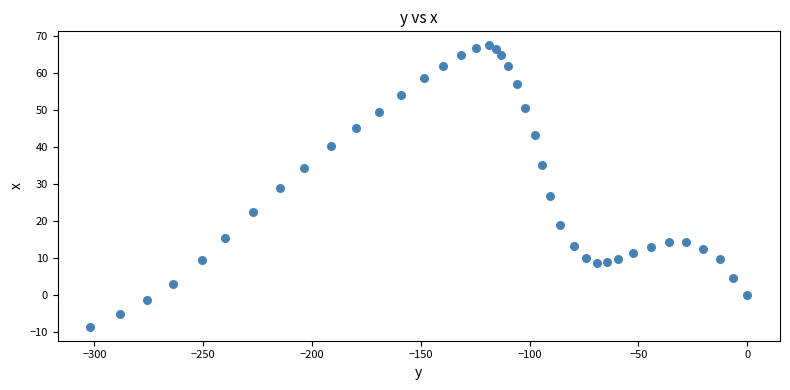

What is the range of Y values (max minus min)?

76.0